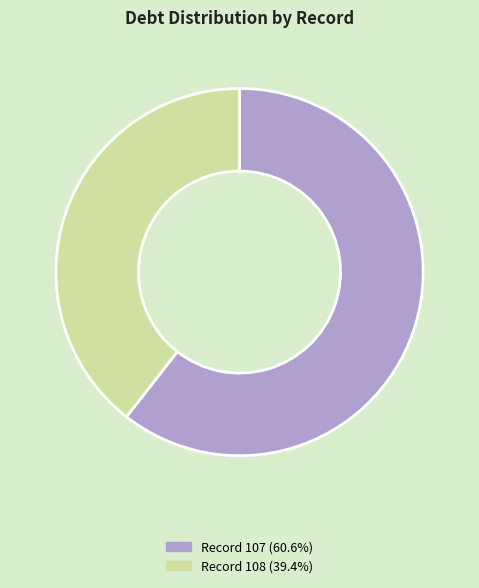

Is the sum of Record 108 (39.4%) and Record 107 (60.6%) greater than half?

Yes